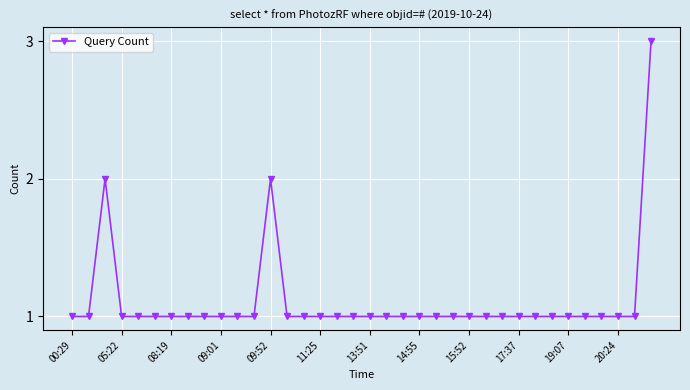

True or false: there are more than 1 points higher than both neighbors.

True